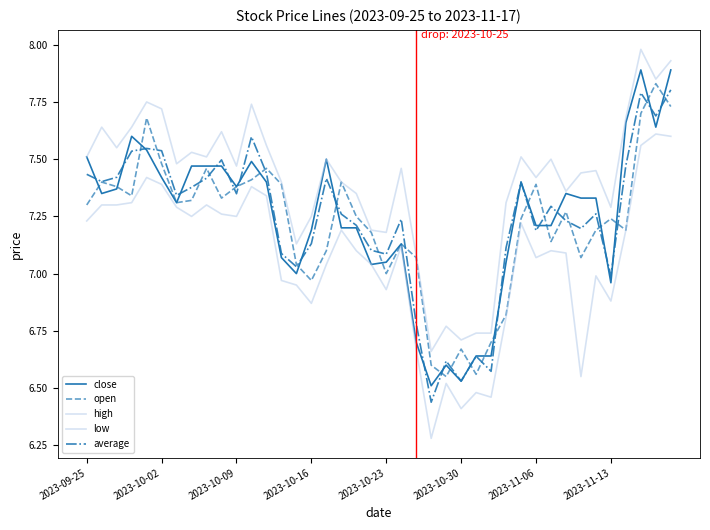

How many distinct data groups are displayed?

5